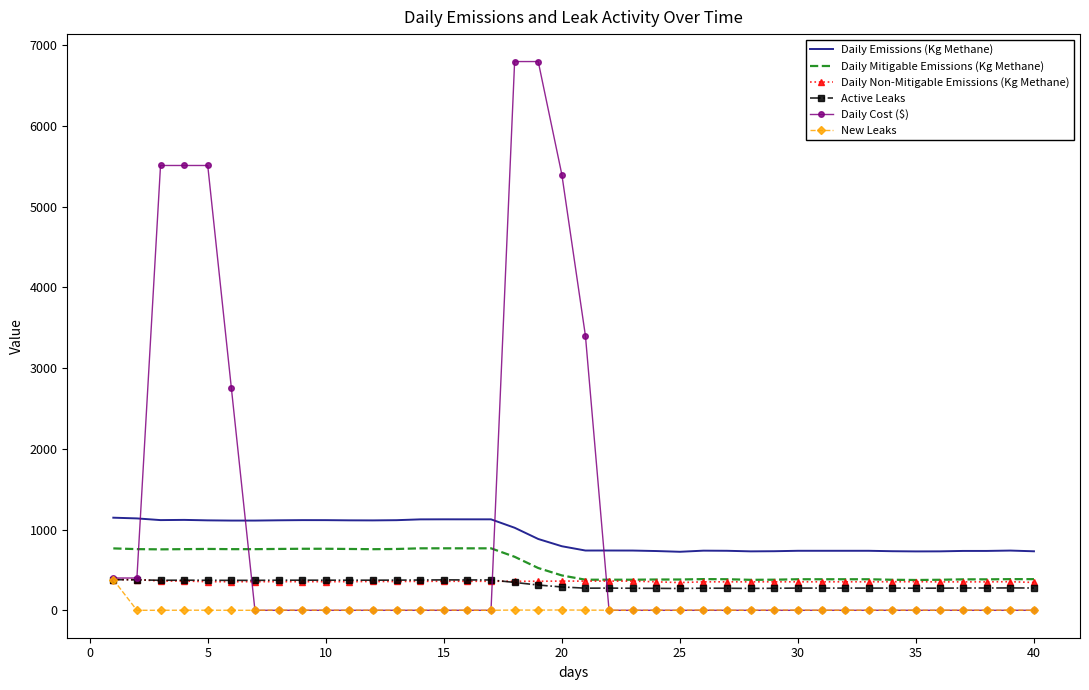

Which series has the widest spread of values?

Daily Cost ($)